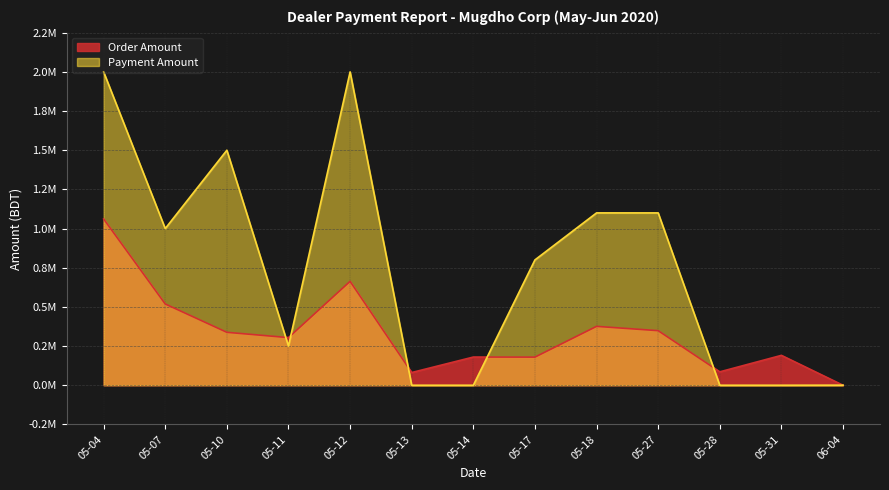

What is the average value of the Order Amount series?

332781.6